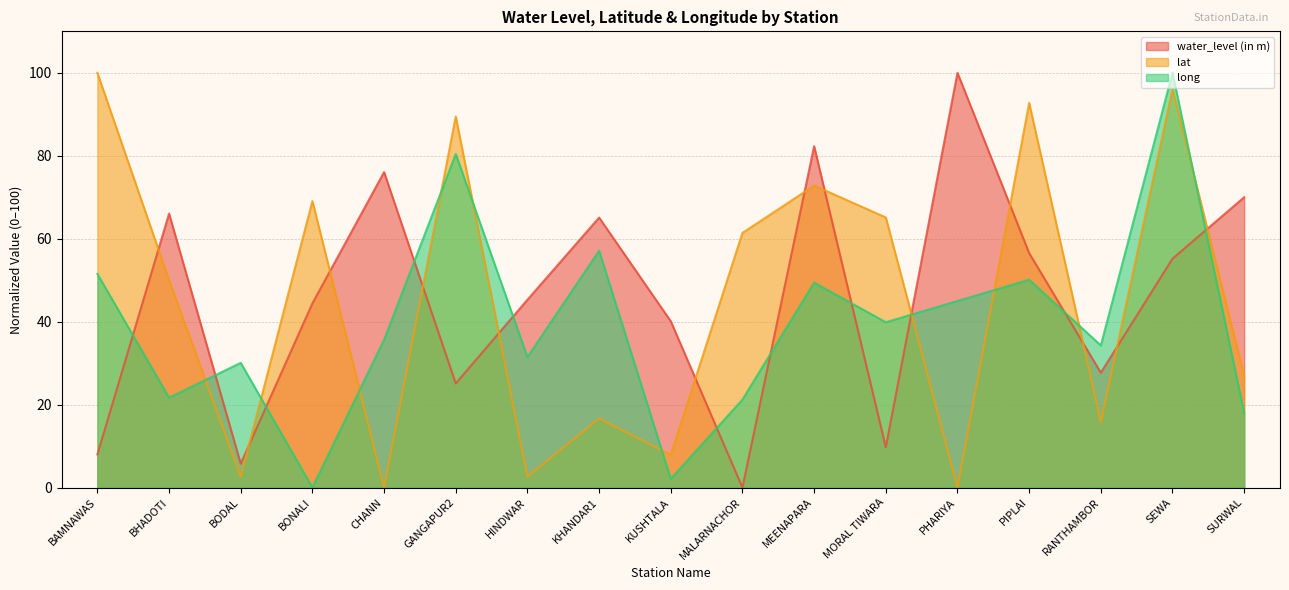

True or false: long and water_level (in m) cross at least once.

True